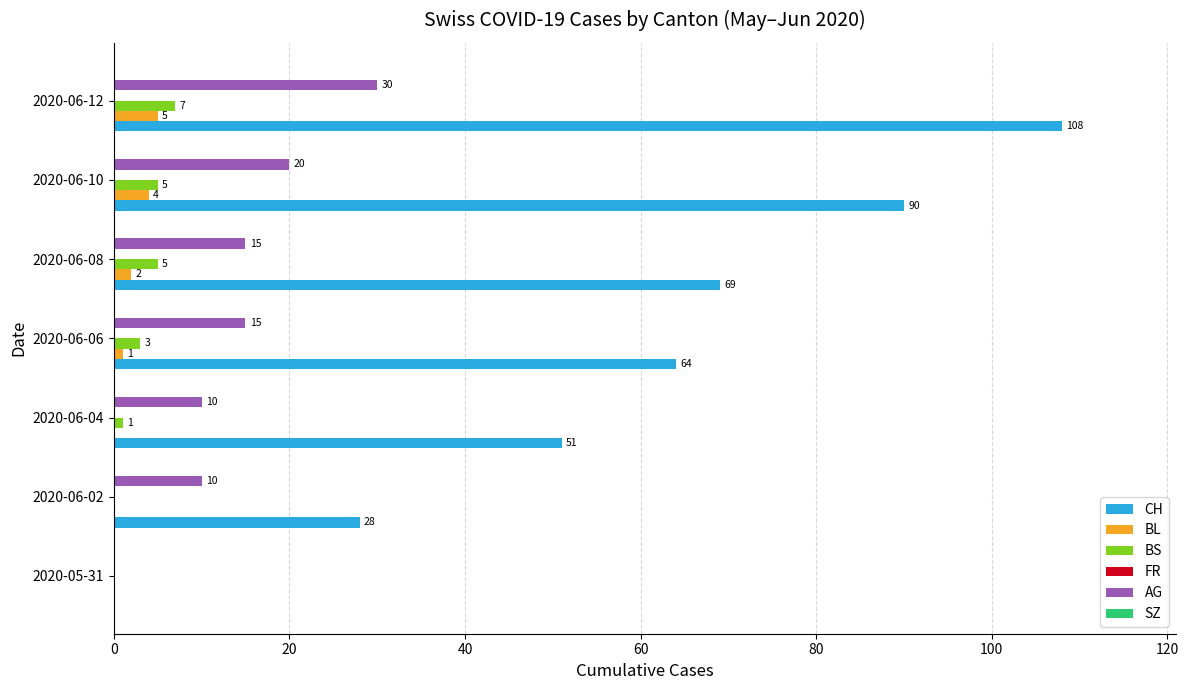

How many categories are shown in the chart?

7